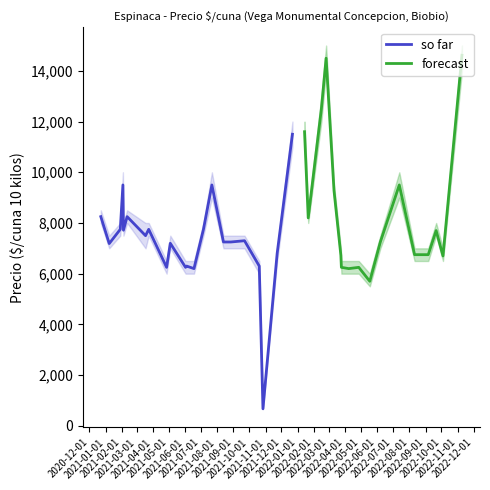

What is the lowest value of the so far series?

671